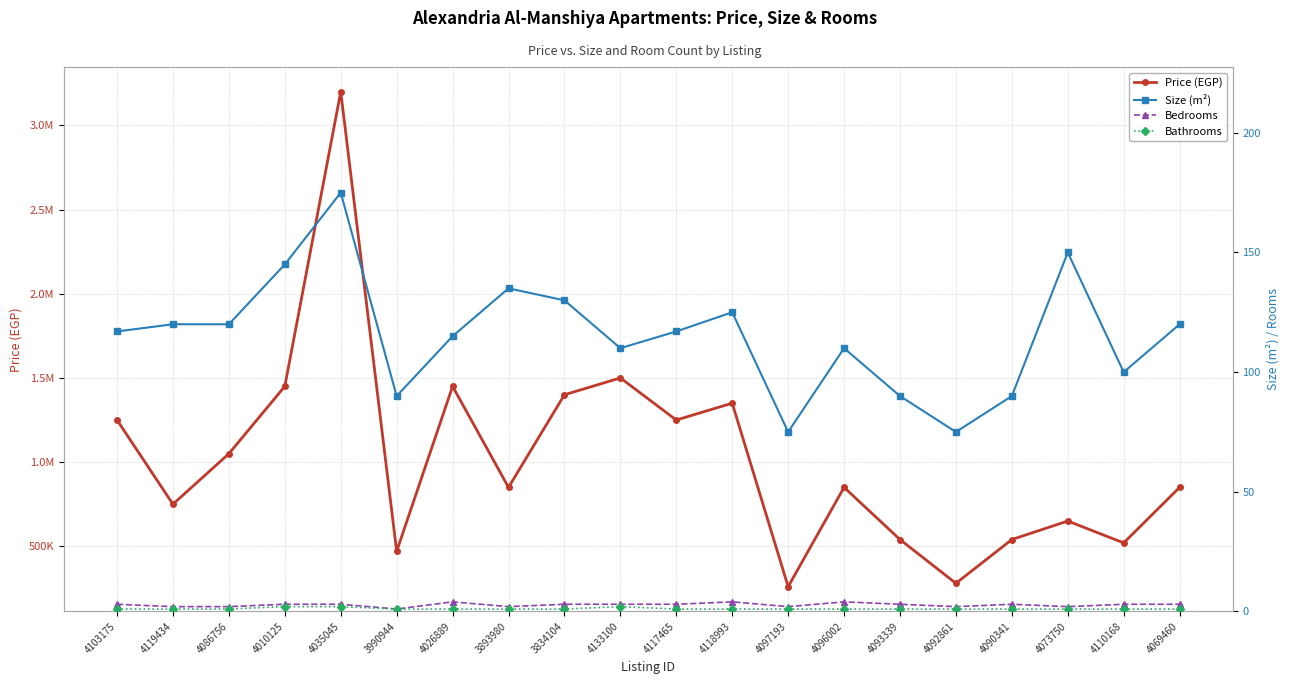

In Bedrooms, how many points are lower than both neighbors (excluding endpoints)?

5